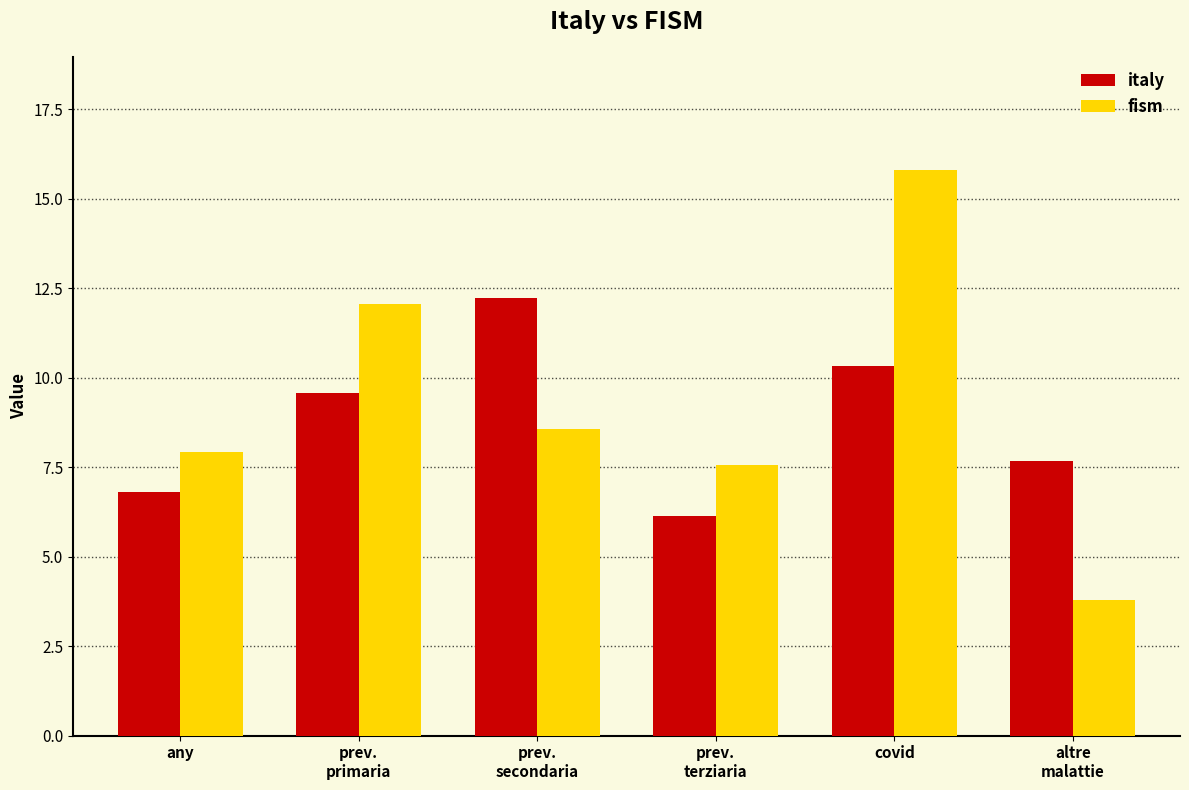

How many categories are shown in the chart?

6